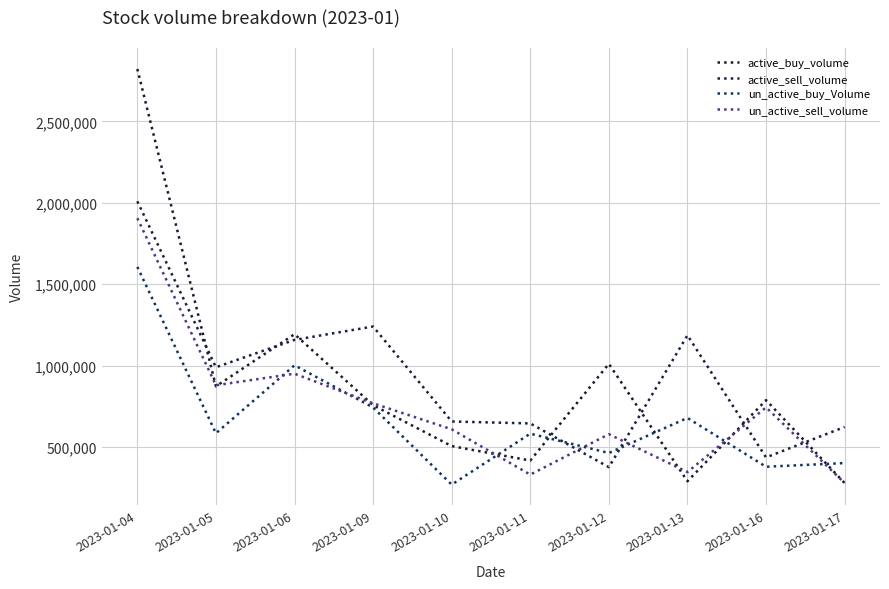

True or false: active_sell_volume and un_active_sell_volume cross at least once.

True